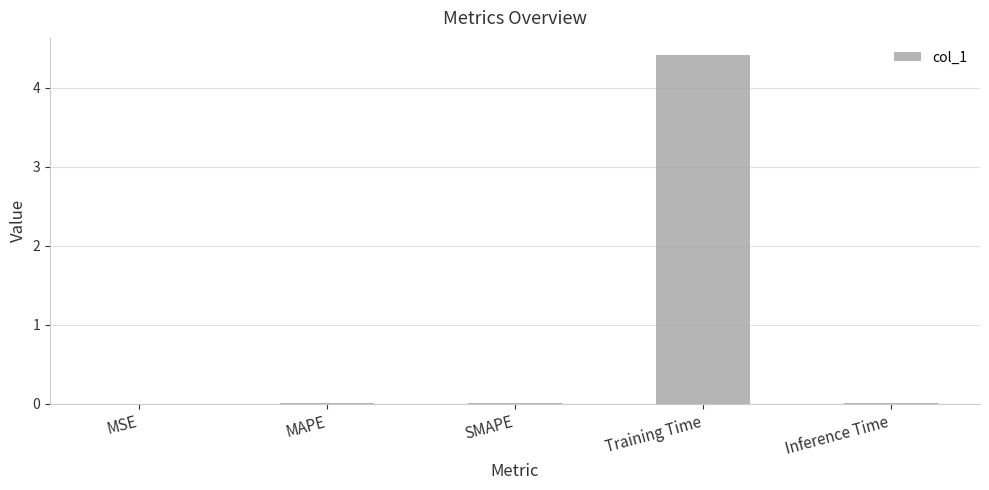

The value at Inference Time is 0.0. True or false?

True